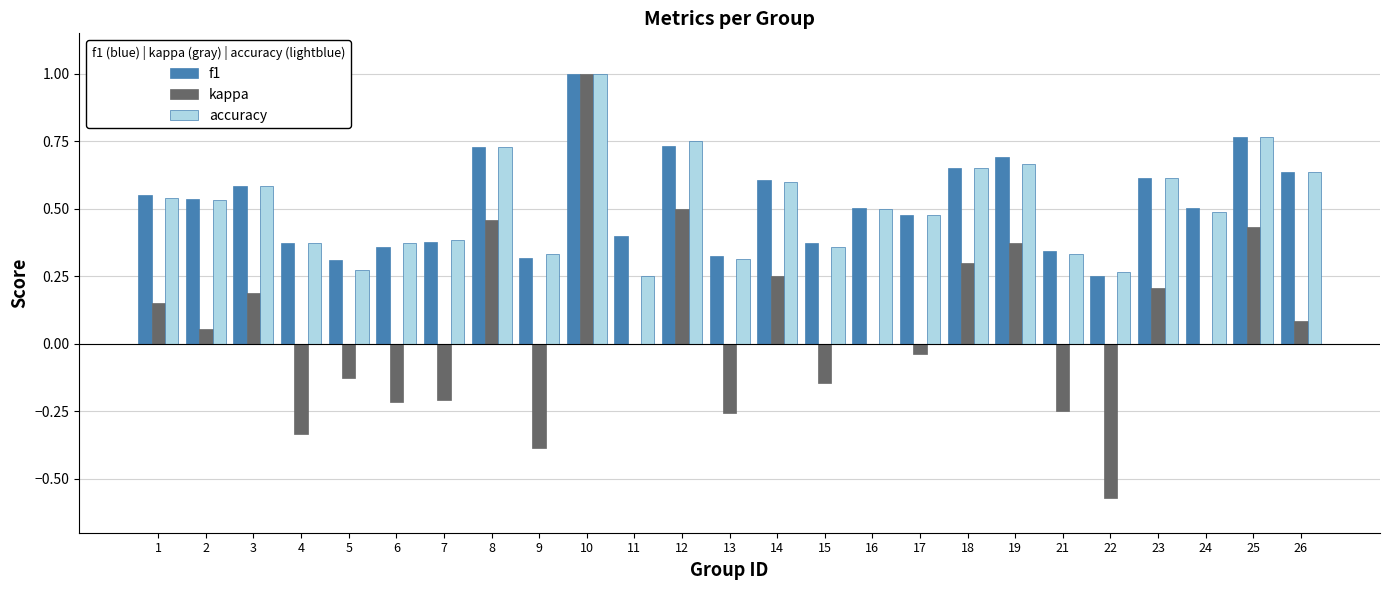

What is the sum of the accuracy values at 13 and 8?

1.0